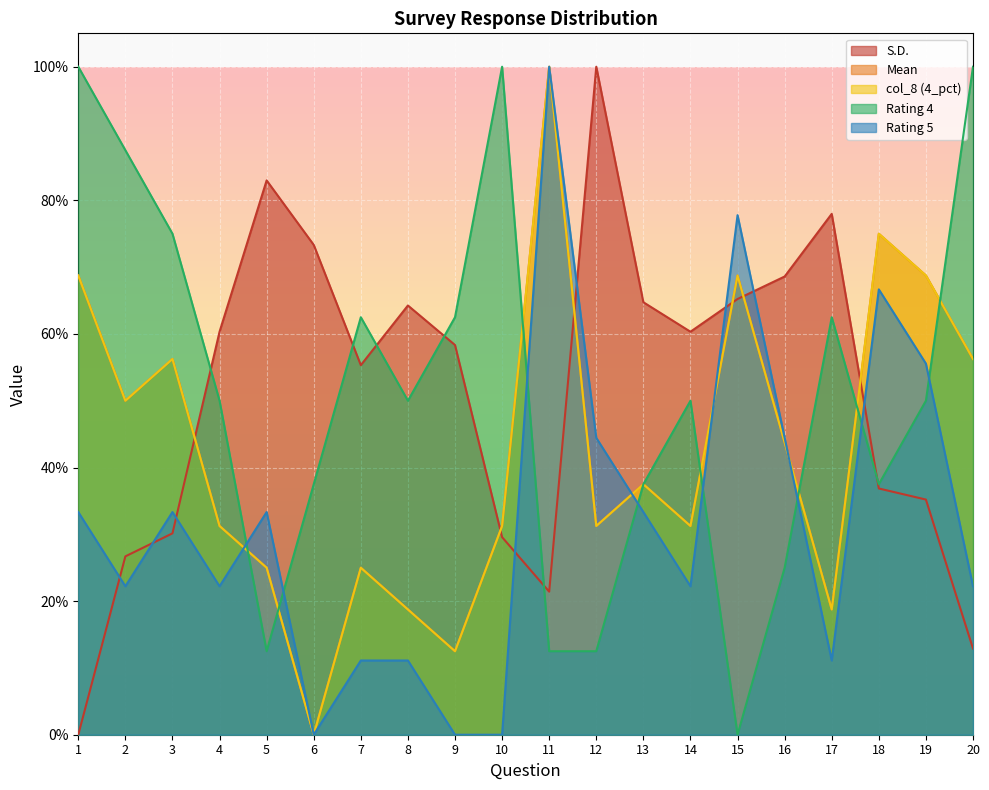

Reading left to right, transcribe all the data shown in this chart.

S.D.: 1=0.0	2=0.3	3=0.3	4=0.6	5=0.8	6=0.7	7=0.6	8=0.6	9=0.6	10=0.3	11=0.2	12=1.0	13=0.6	14=0.6	15=0.7	16=0.7	17=0.8	18=0.4	19=0.4	20=0.1
Mean: 1=0.7	2=0.5	3=0.6	4=0.3	5=0.3	6=0.0	7=0.3	8=0.2	9=0.1	10=0.3	11=1.0	12=0.3	13=0.4	14=0.3	15=0.7	16=0.4	17=0.2	18=0.7	19=0.7	20=0.6
col_8 (4_pct): 1=0.7	2=0.5	3=0.6	4=0.3	5=0.3	6=0.0	7=0.3	8=0.2	9=0.1	10=0.3	11=1.0	12=0.3	13=0.4	14=0.3	15=0.7	16=0.4	17=0.2	18=0.7	19=0.7	20=0.6
Rating 4: 1=1.0	2=0.9	3=0.8	4=0.5	5=0.1	6=0.4	7=0.6	8=0.5	9=0.6	10=1.0	11=0.1	12=0.1	13=0.4	14=0.5	15=0.0	16=0.2	17=0.6	18=0.4	19=0.5	20=1.0
Rating 5: 1=0.3	2=0.2	3=0.3	4=0.2	5=0.3	6=0.0	7=0.1	8=0.1	9=0.0	10=0.0	11=1.0	12=0.4	13=0.3	14=0.2	15=0.8	16=0.4	17=0.1	18=0.7	19=0.6	20=0.2